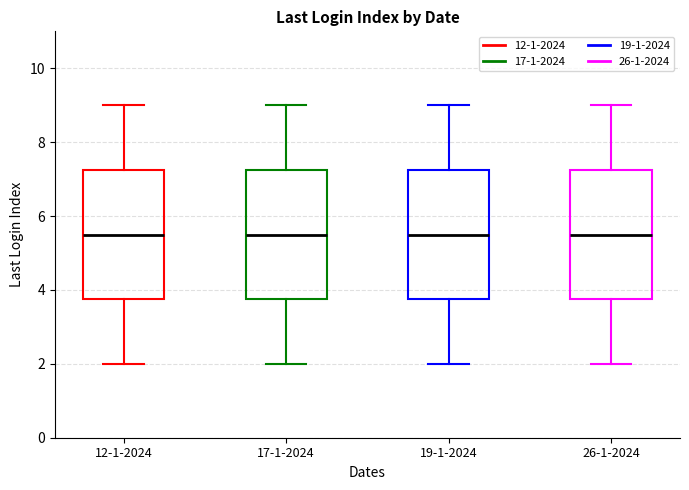

Where does the median line of the box for 26-1-2024 sit on the y-axis? The values are not printed on the chart, so give them approximately, as read against the axis.

5.6